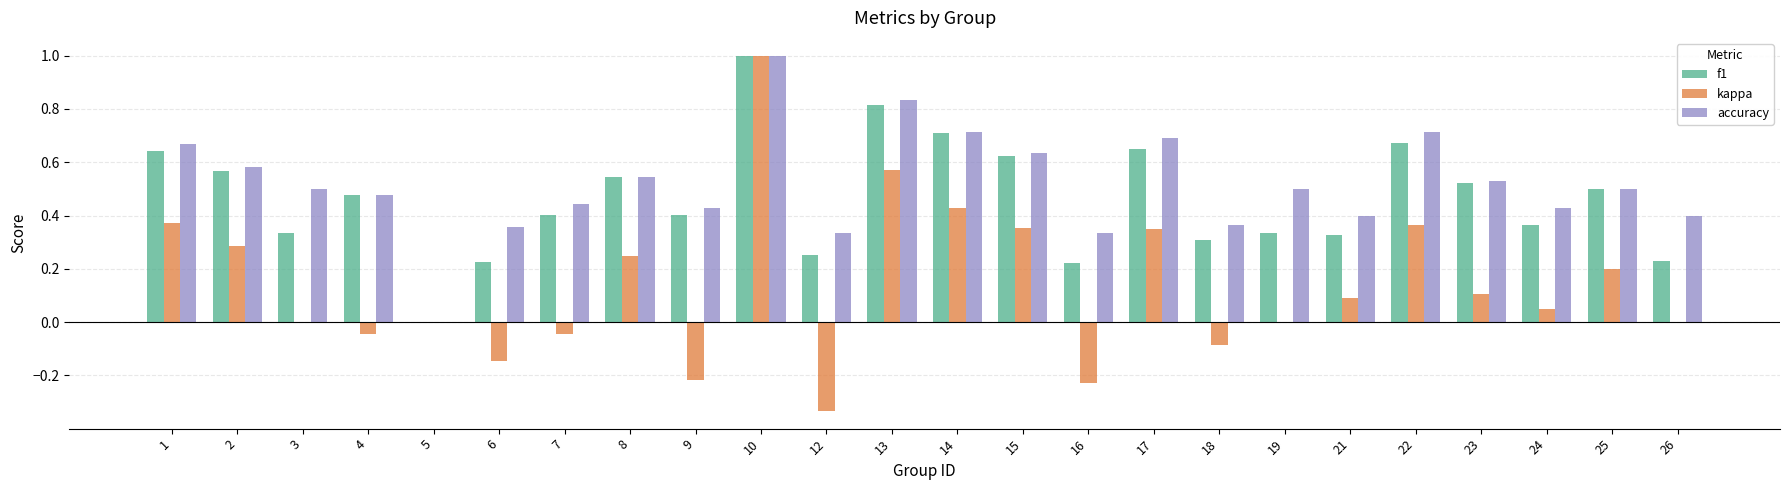

Which series changed the most between 6 and 24?

kappa